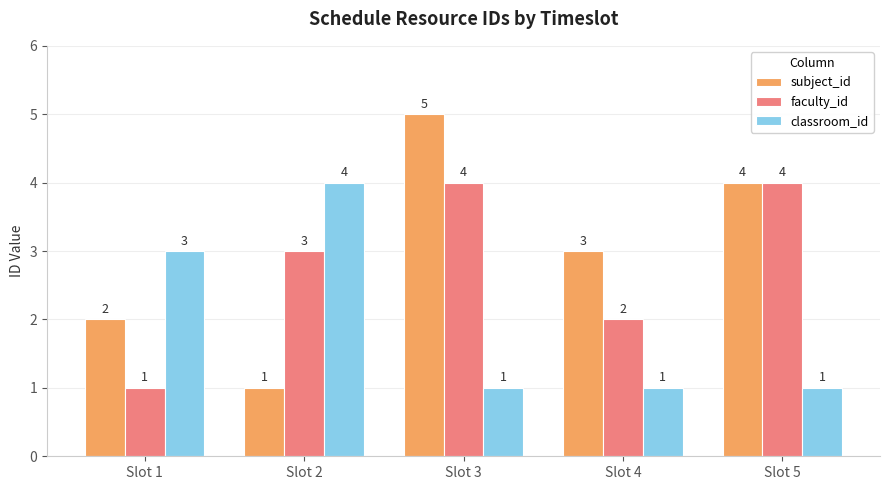

Between Slot 3 and Slot 5, which series saw the biggest shift?

subject_id